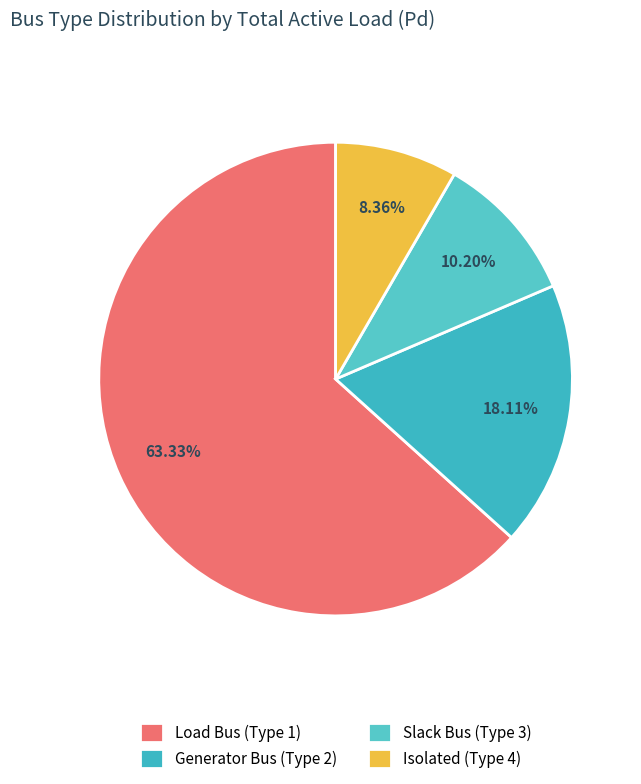

How many slices are in this pie chart?

4